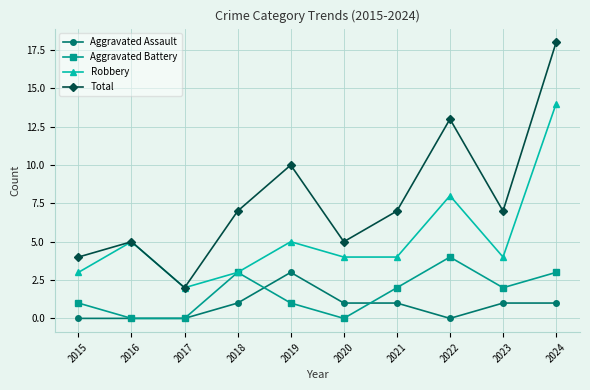

Does the chart display data point markers on the line(s)?

Yes